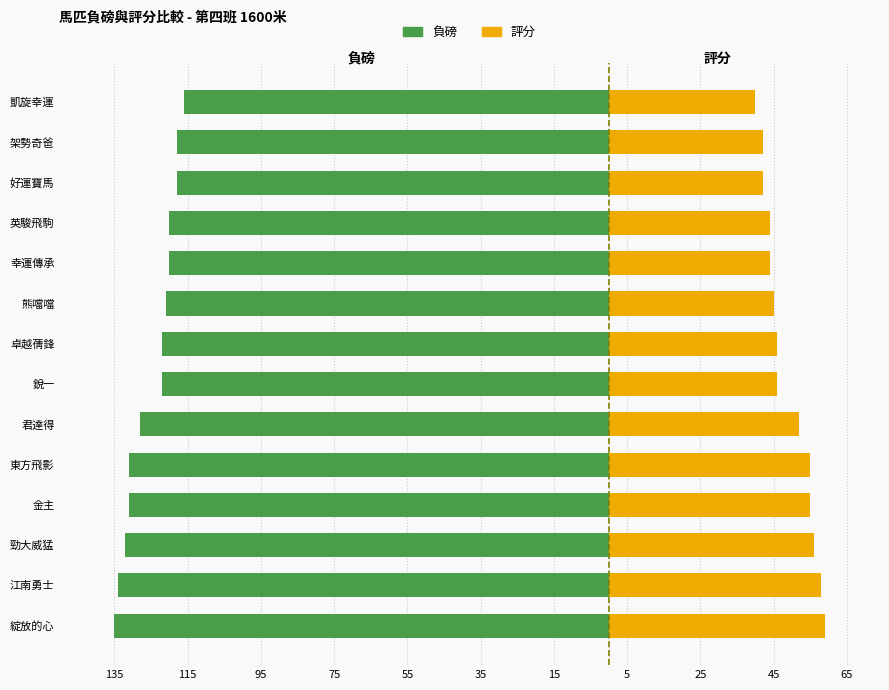

What are all the series names shown in the legend?

負磅, 評分